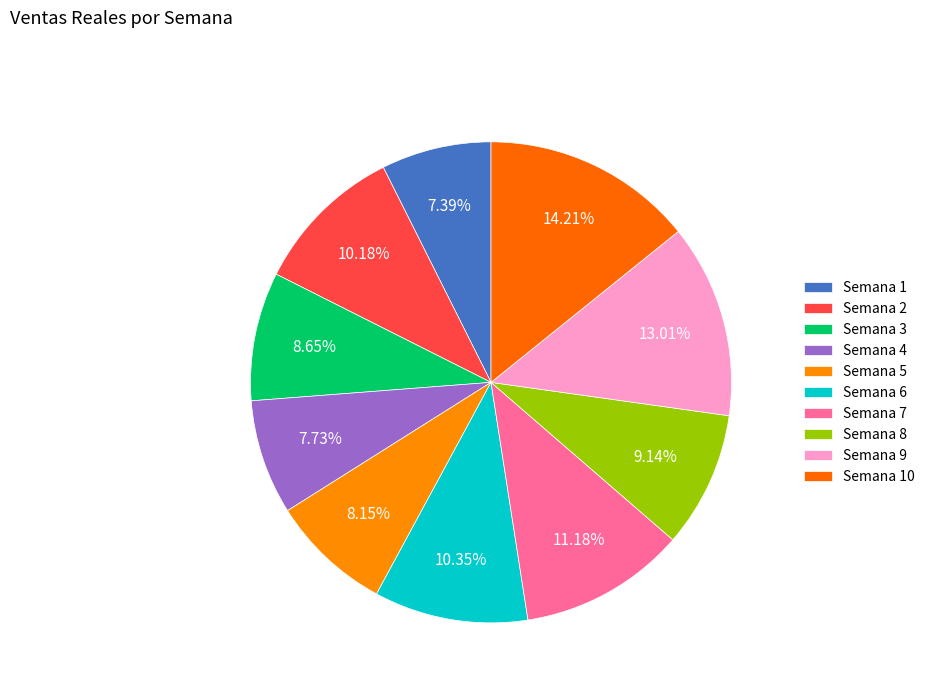

How many segments does this pie chart have?

10